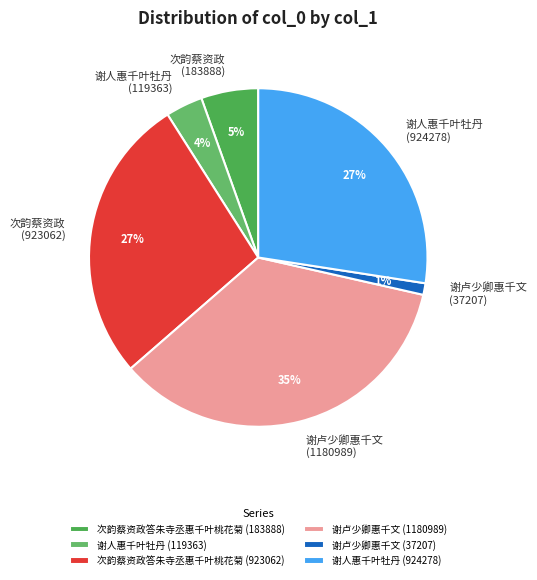

Is 次韵蔡资政答朱寺丞惠千叶桃花菊 (923062) the majority of the pie?

No